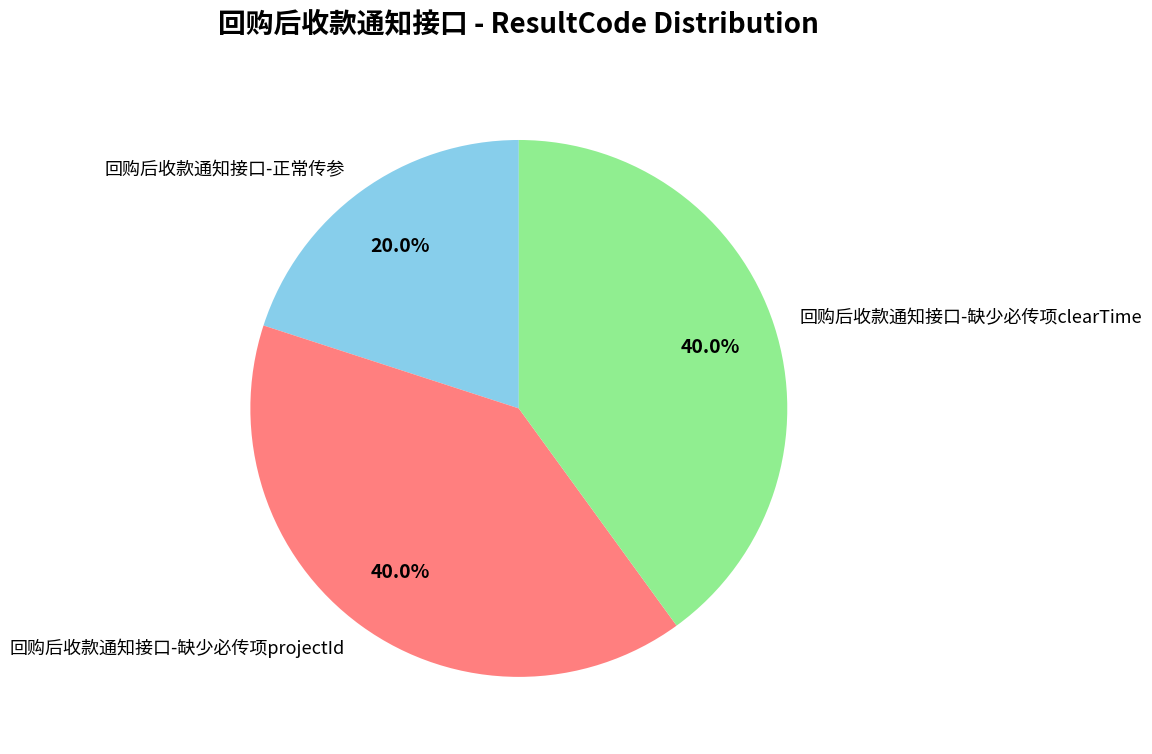

The 回购后收款通知接口-正常传参 slice represents 13% of the pie. True or false?

False